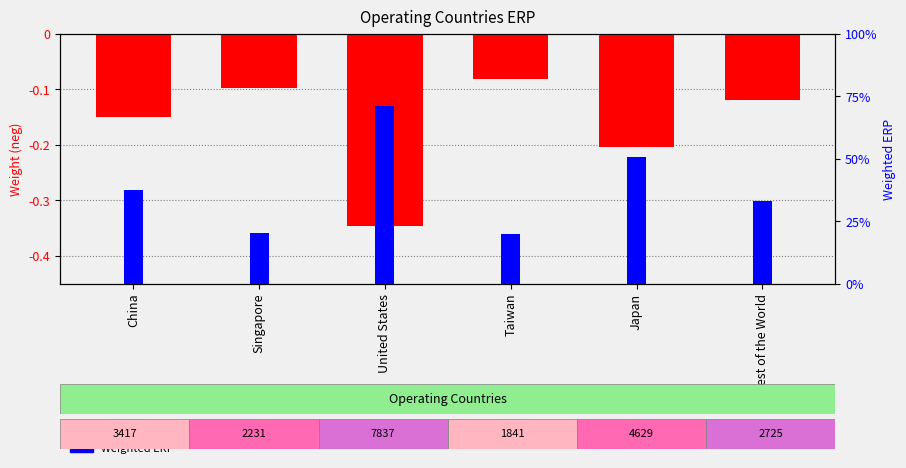

Reading left to right, transcribe all the data shown in this chart.

Weight: -0.2	-0.1	-0.3	-0.1	-0.2	-0.1
Weighted ERP: 0.0	0.0	0.0	0.0	0.0	0.0